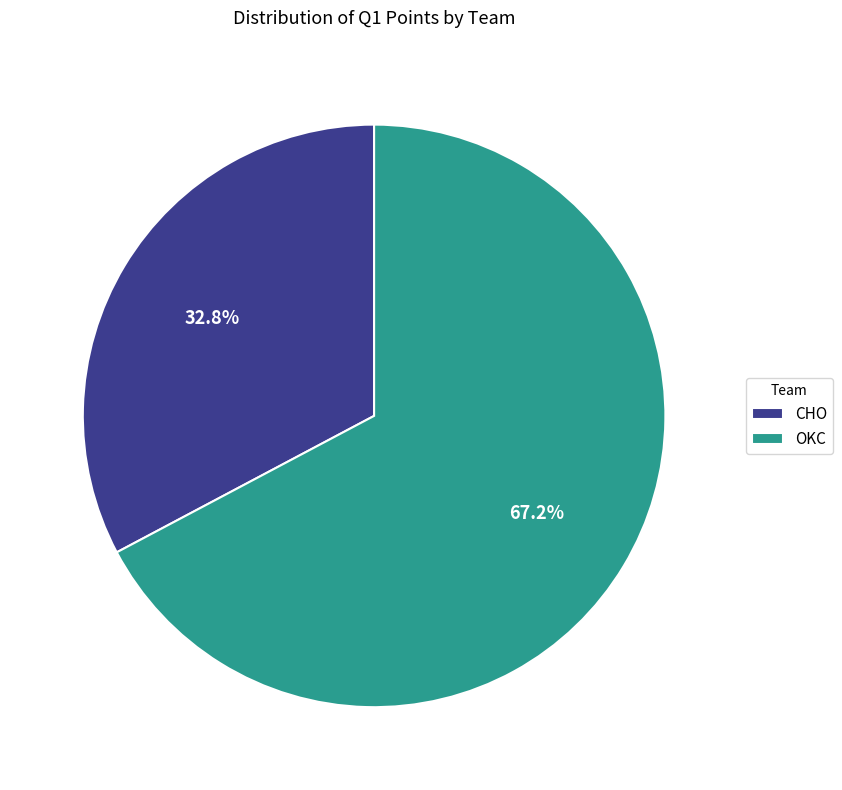

What is the ratio of the value at CHO to the value at OKC?

0.5